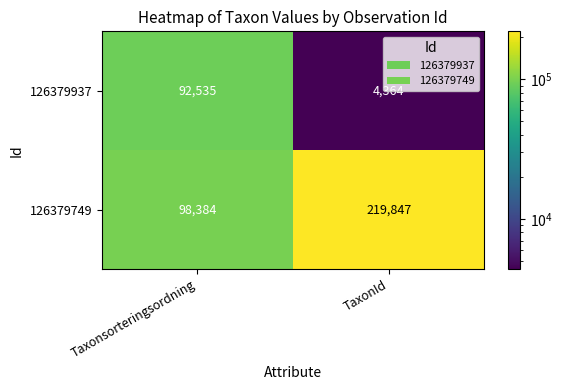

Which series has the largest total across all categories?

126379749